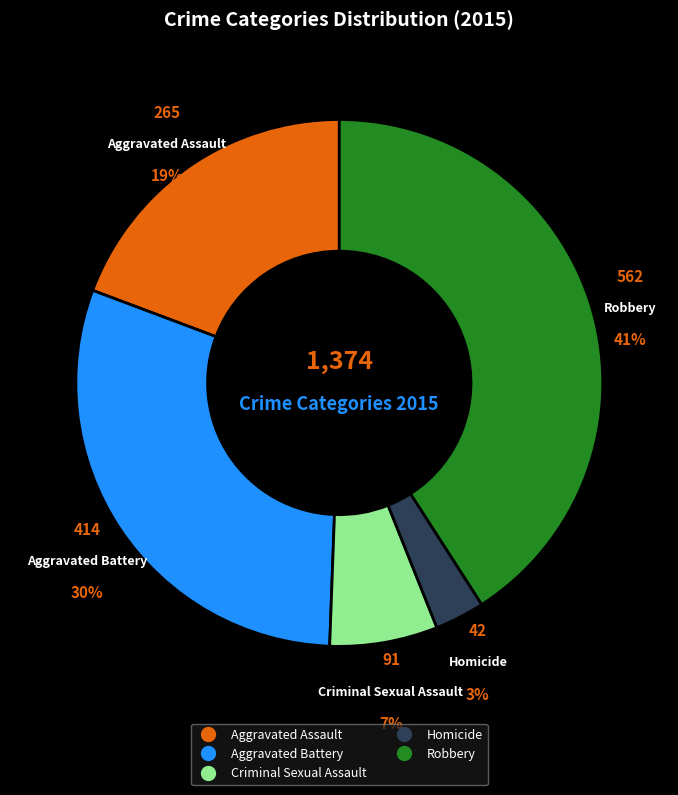

Combined, do Aggravated Battery and Homicide account for over 50%?

No